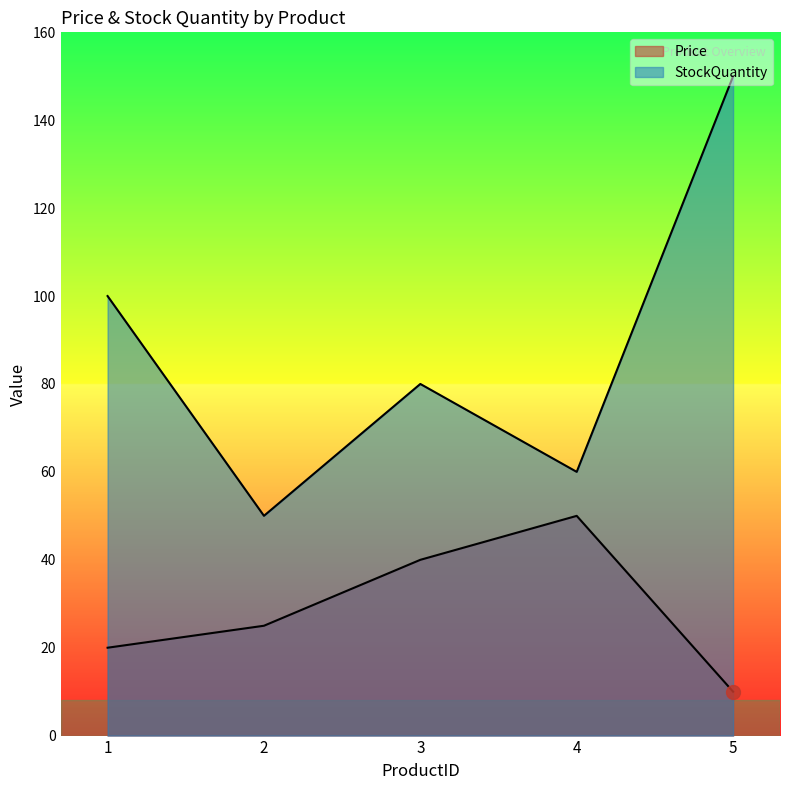

Which series has the largest total across all categories?

StockQuantity